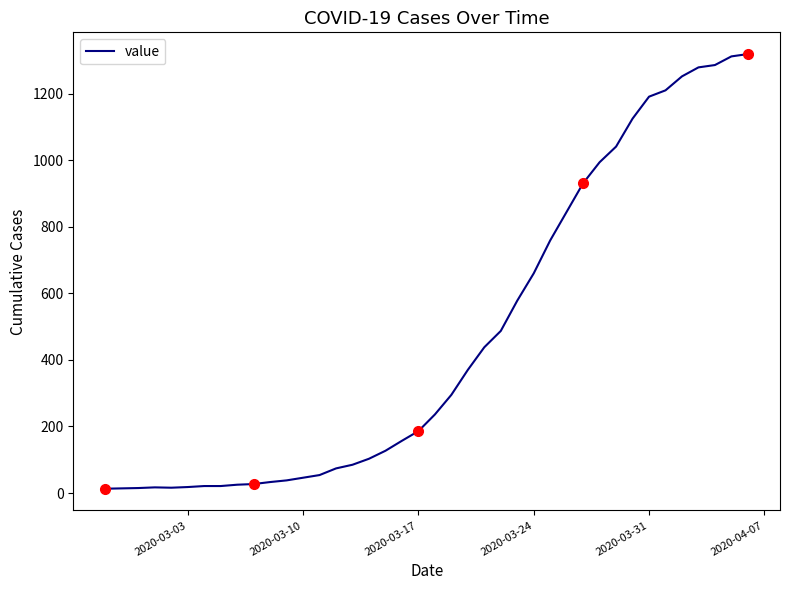

What is the difference between the maximum and minimum values?

1306